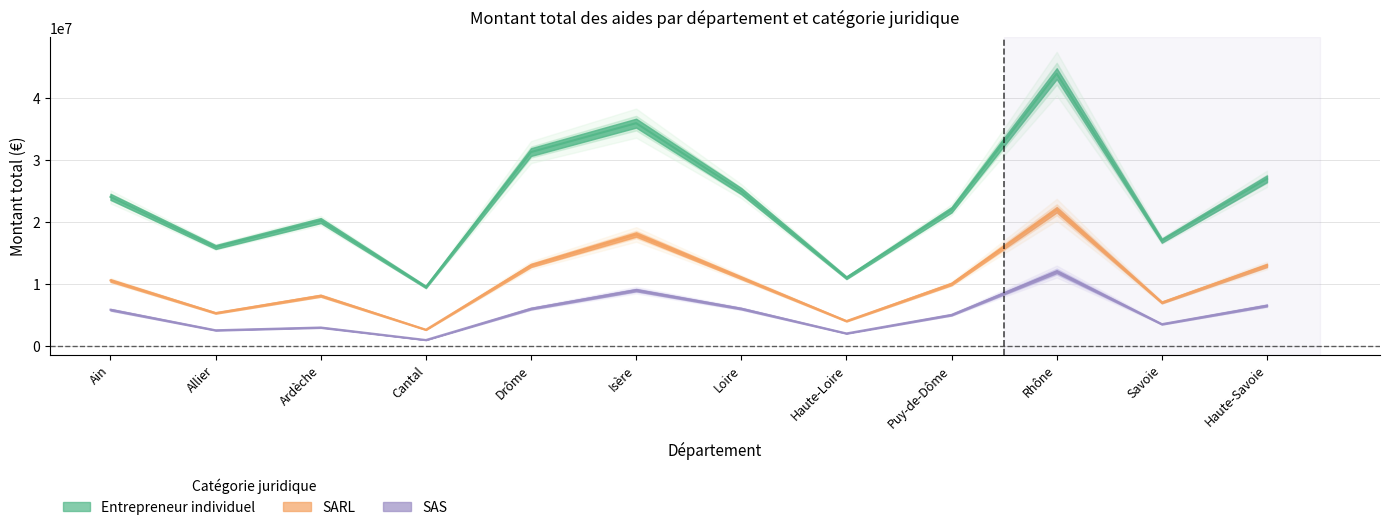

Is it true that SAS equals 12000000 at Rhône?

True